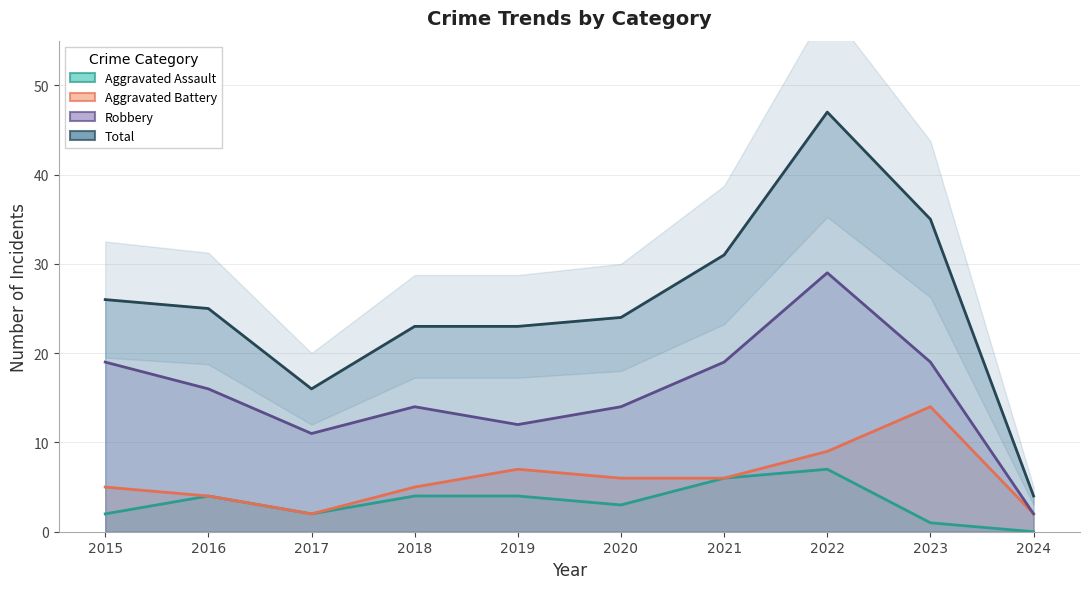

At which category is the sum across all series the highest?

2022